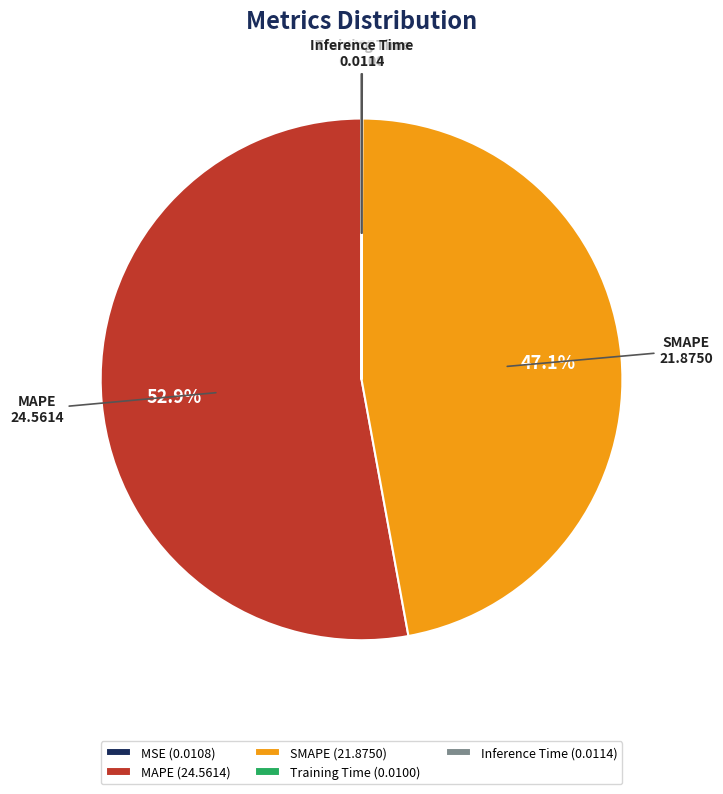

Is there any slice that represents more than half of the pie?

Yes